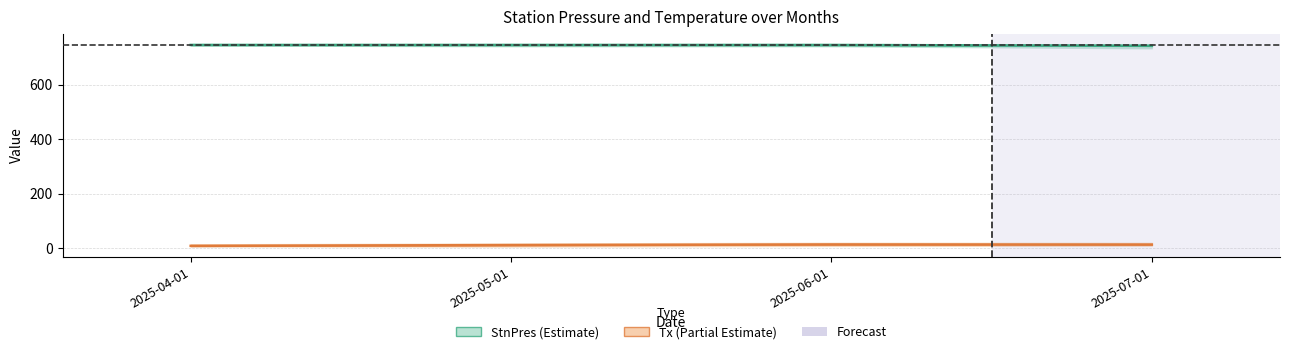

Which category has the highest value in the Tx series?

2025-06-01